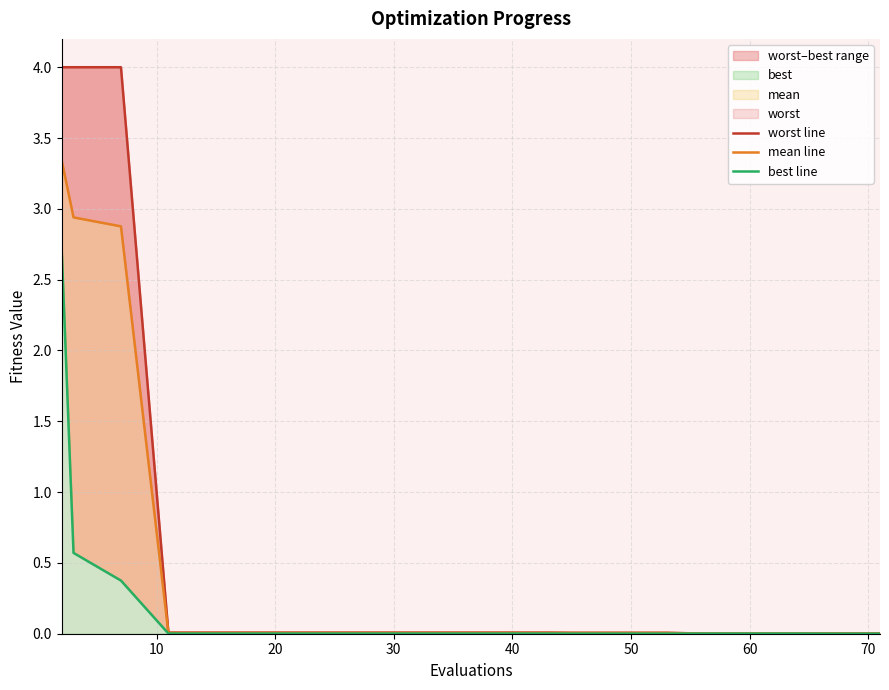

Does the chart have visible grid lines?

Yes